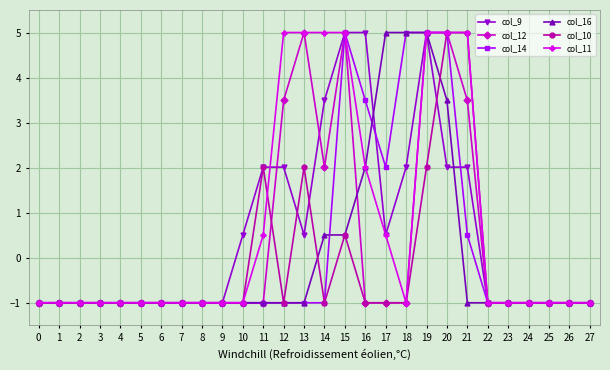

At which category is the sum across all series the highest?

19